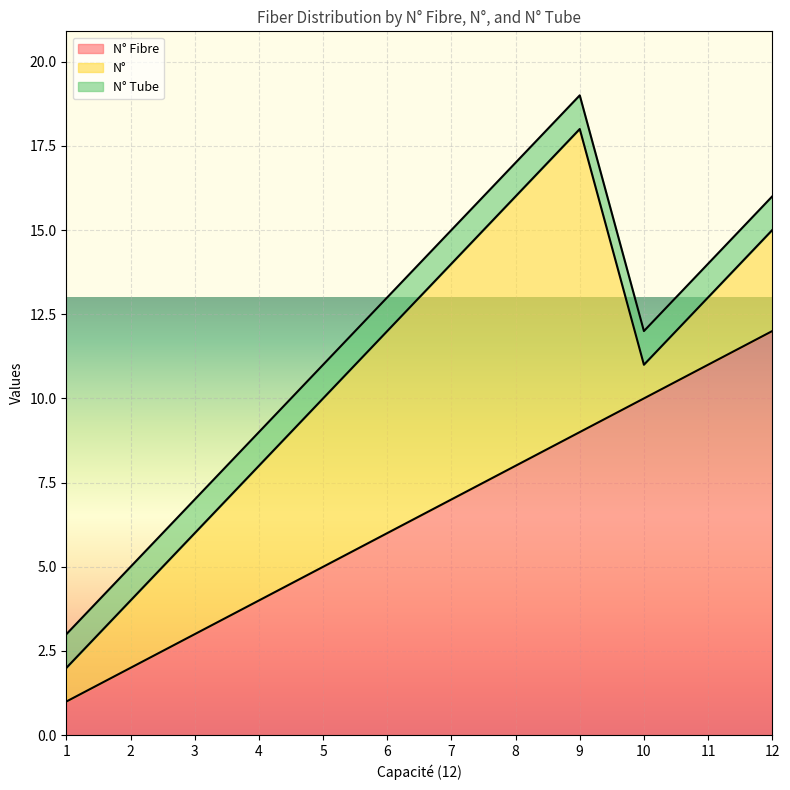

How many series are shown in this chart?

3